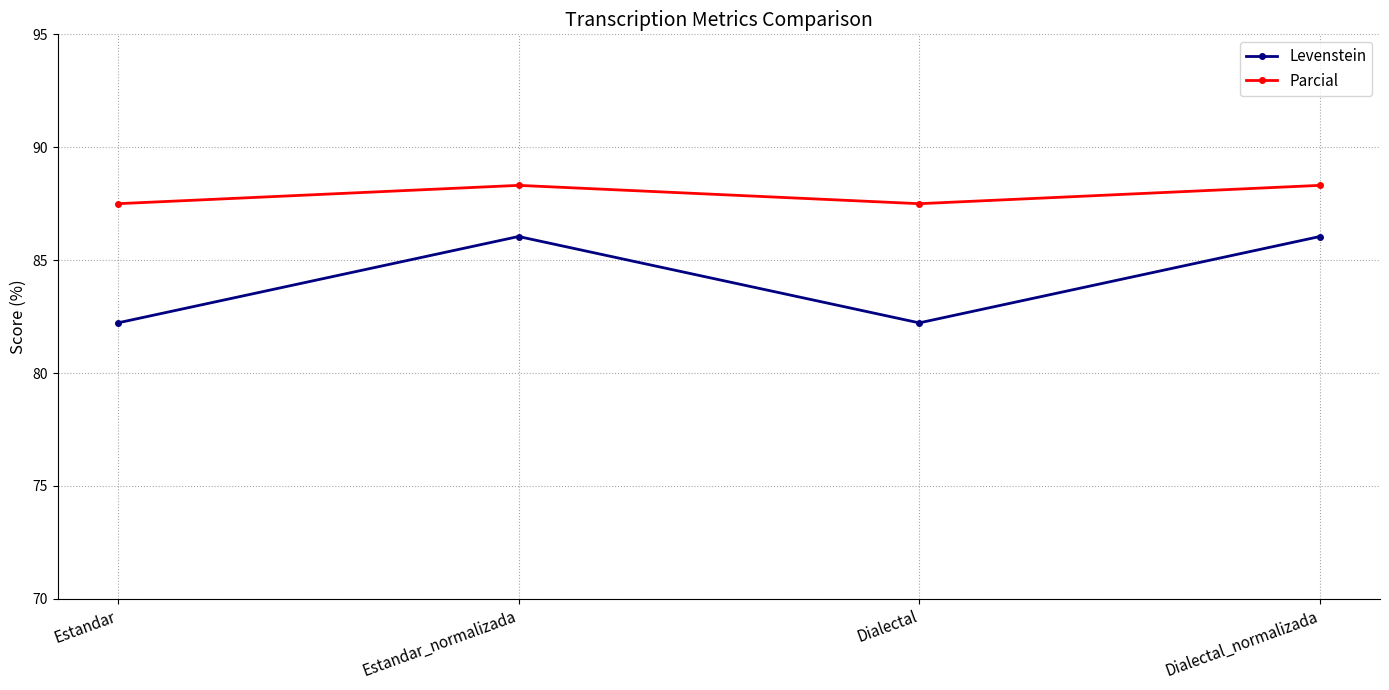

What is the maximum value for Parcial?

88.3